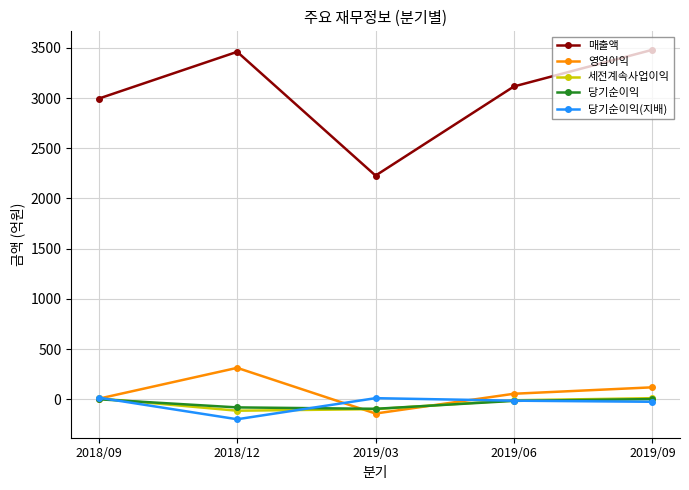

True or false: 영업이익 and 매출액 intersect in this chart.

False